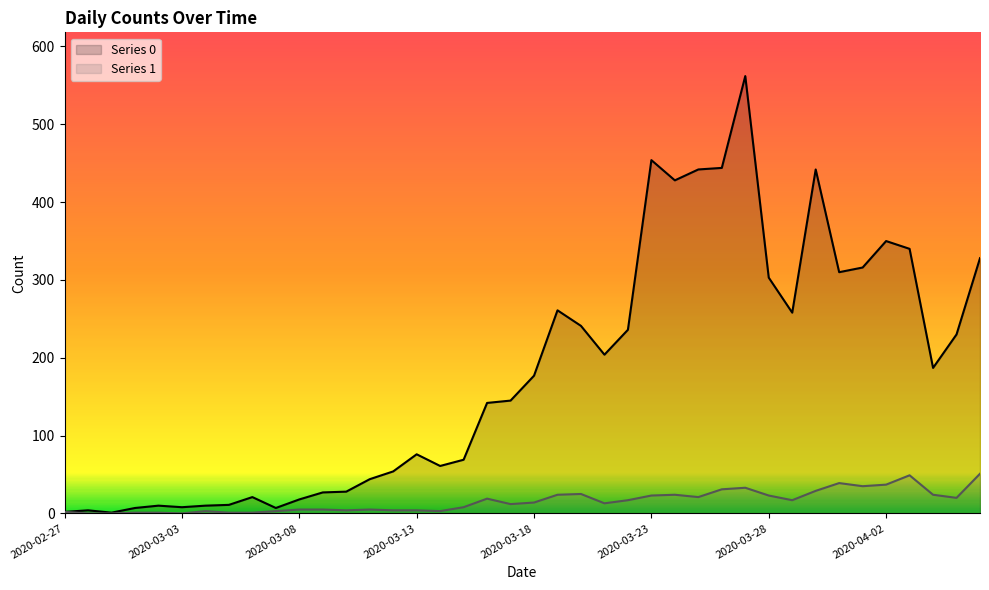

List the series in order of their peak value, lowest first.

Series 1, Series 0